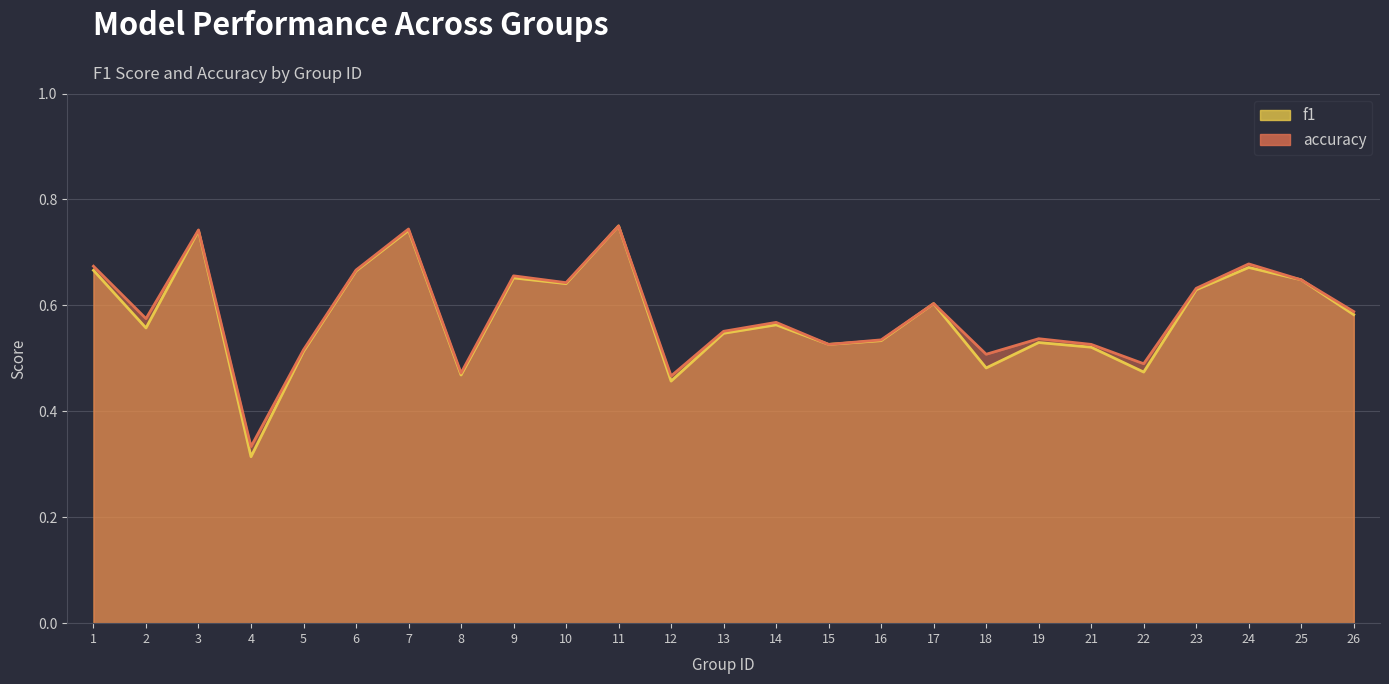

Is the value of accuracy at 23 greater than the value of f1 at 6?

No